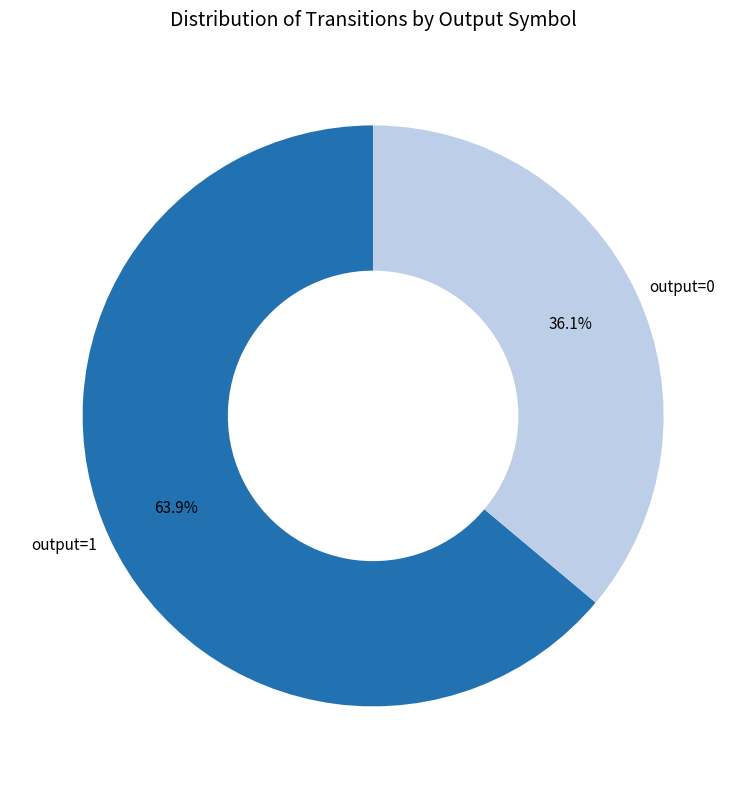

Is the sum of output=0 and output=1 greater than half?

Yes